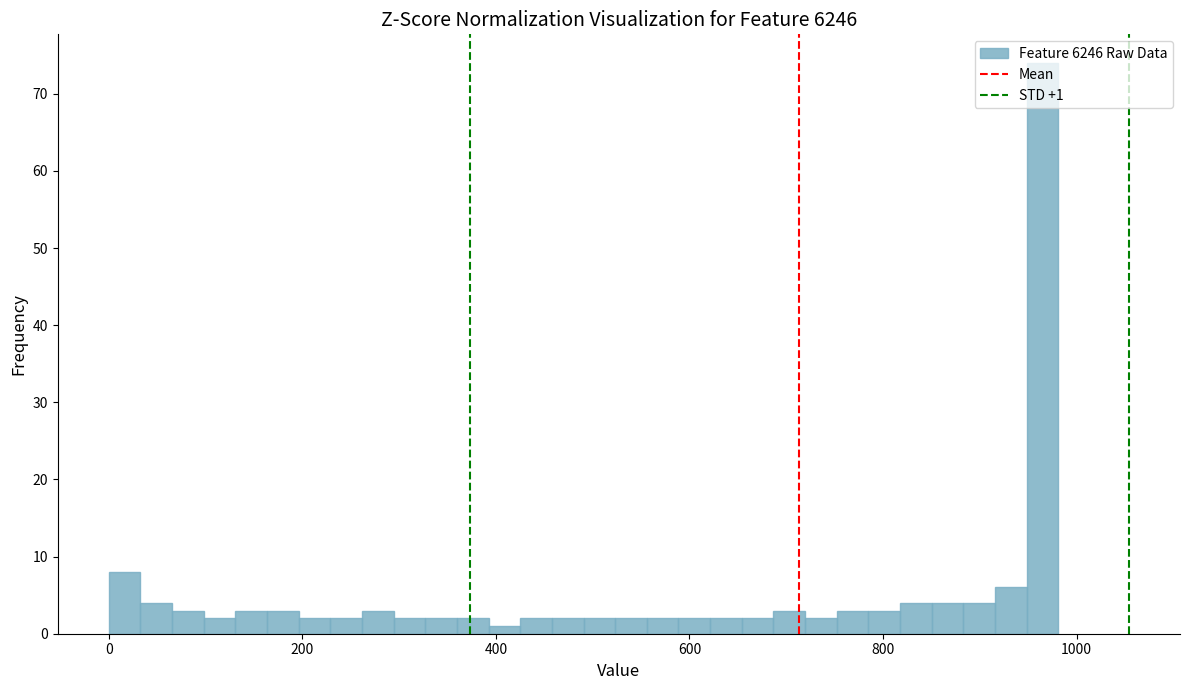

Read against the x-axis, roughly where is the centre of the tallest bar?

960